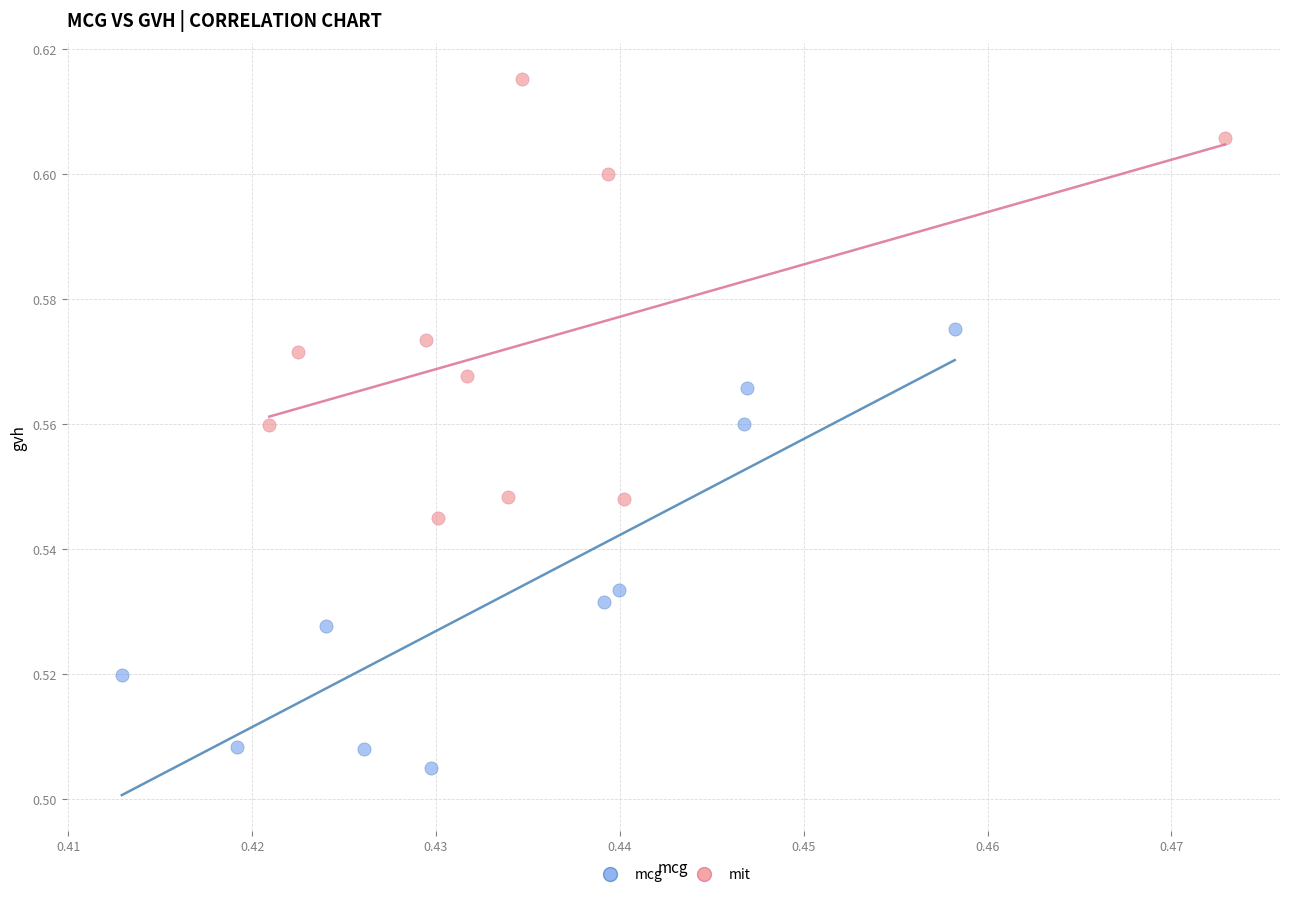

Which series reaches the minimum Y coordinate?

mcg